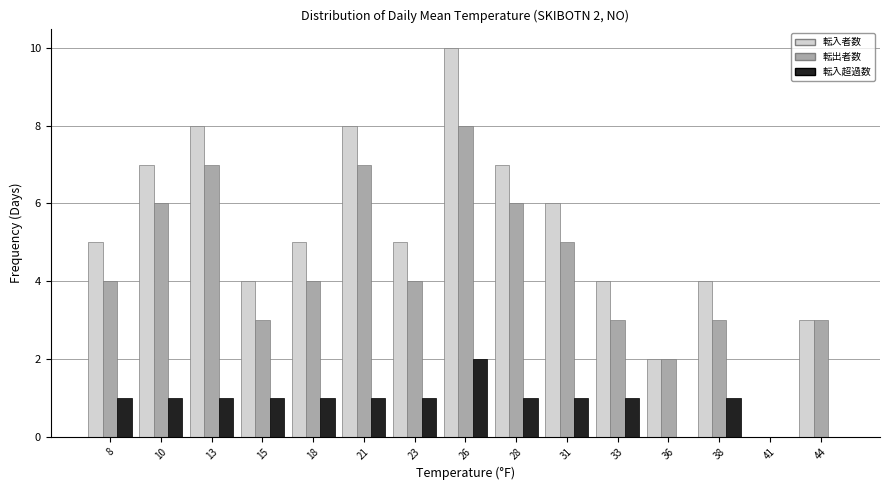

At which category is the sum across all series the highest?

26